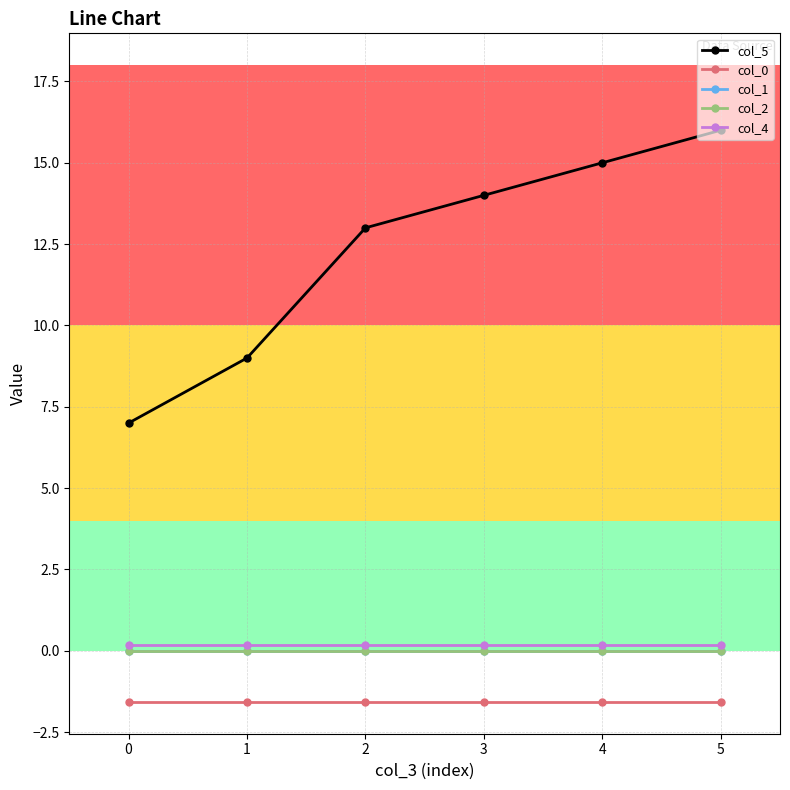

At how many categories does at least one series exceed 0?

6